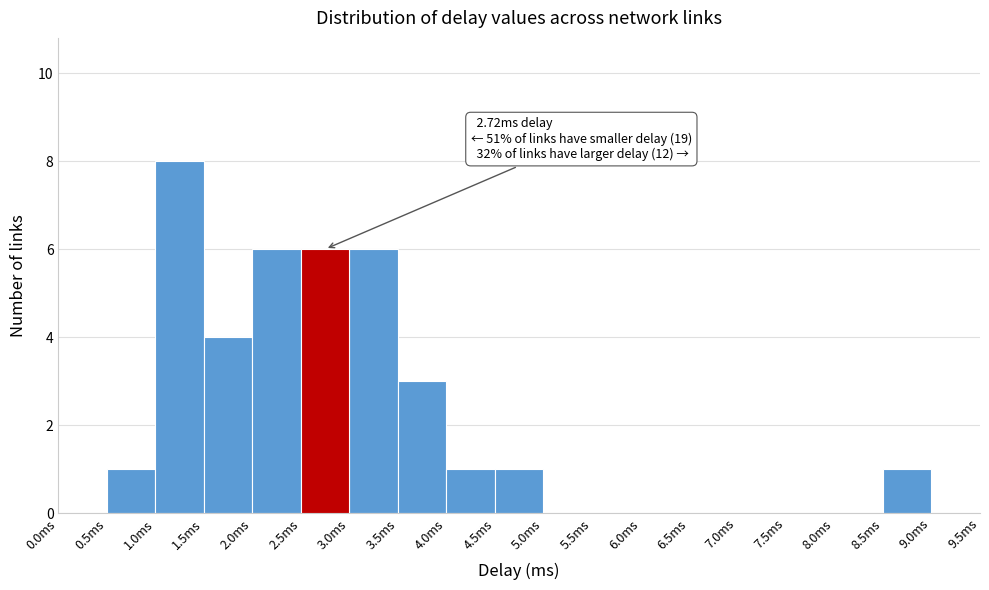

Which range on the x-axis has the tallest bar?

1.0 to 1.5